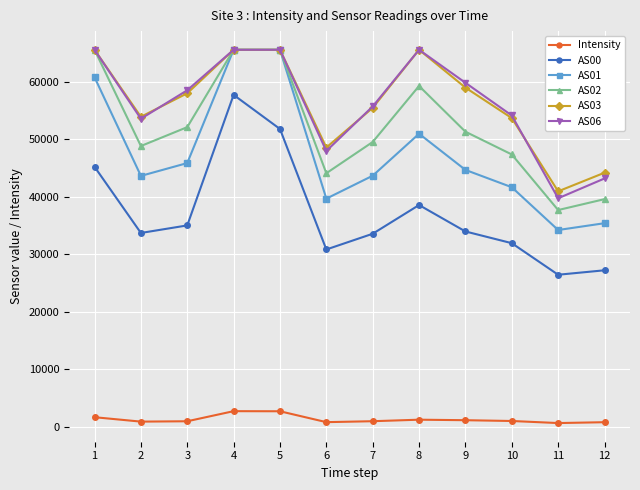

The value of AS06 at 2 is 53548.0. True or false?

True